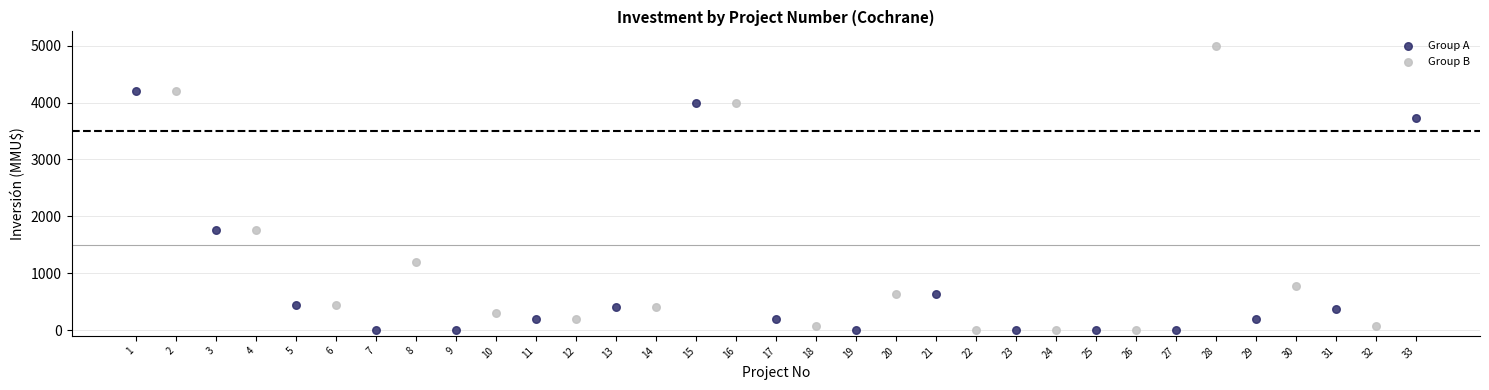

Which series contains the highest Y value?

Group B